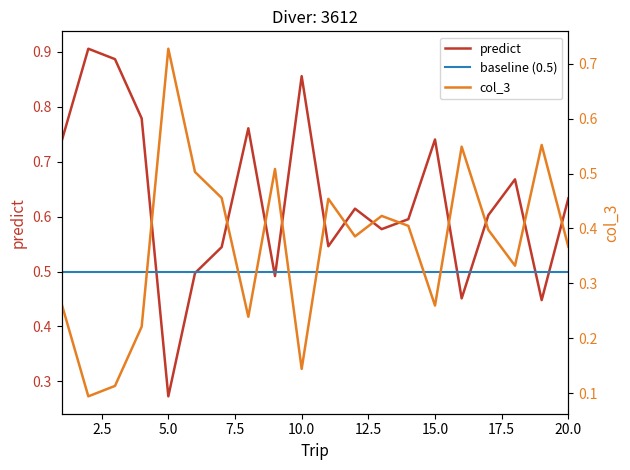

In predict, how many points are lower than both neighbors (excluding endpoints)?

6